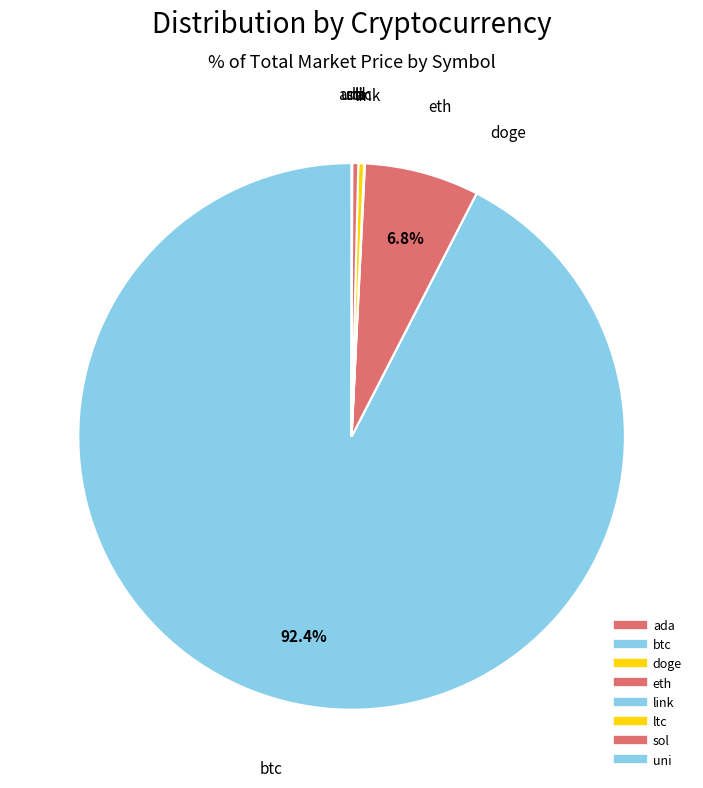

Between uni and doge, which is larger?

uni